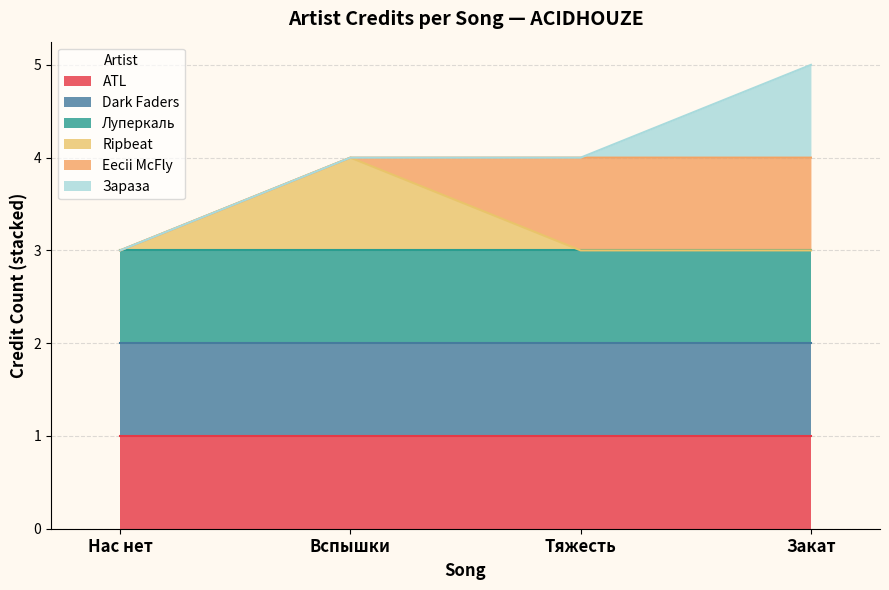

What is the label of the 2nd point from the left?

Вспышки